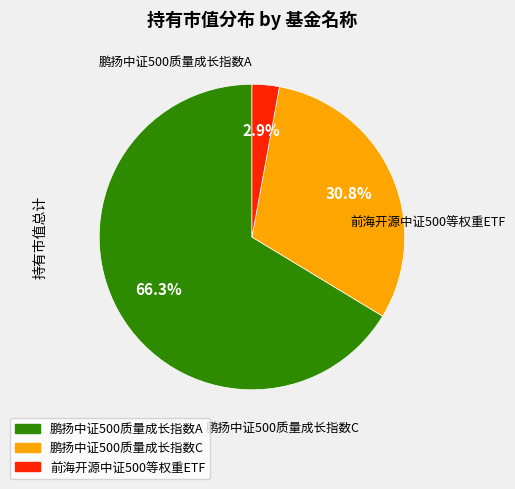

What percentage is NOT represented by 鹏扬中证500质量成长指数A?

33.7%